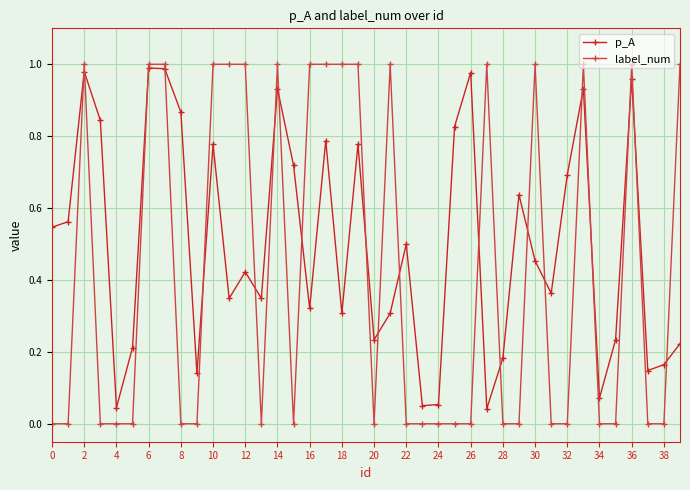

Which series has the widest spread of values?

label_num